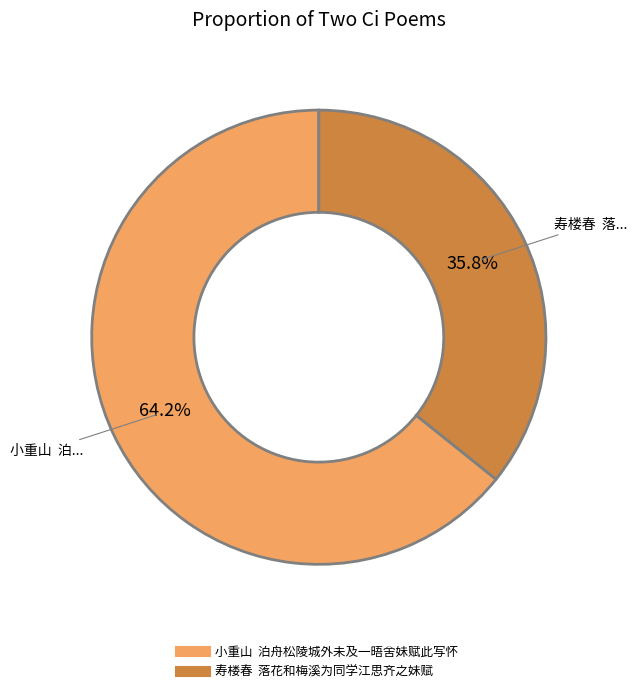

Which has a higher value, 小重山 泊舟松陵城外未及一晤舍妹赋此写怀 or 寿楼春 落花和梅溪为同学江思齐之妹赋?

小重山 泊舟松陵城外未及一晤舍妹赋此写怀